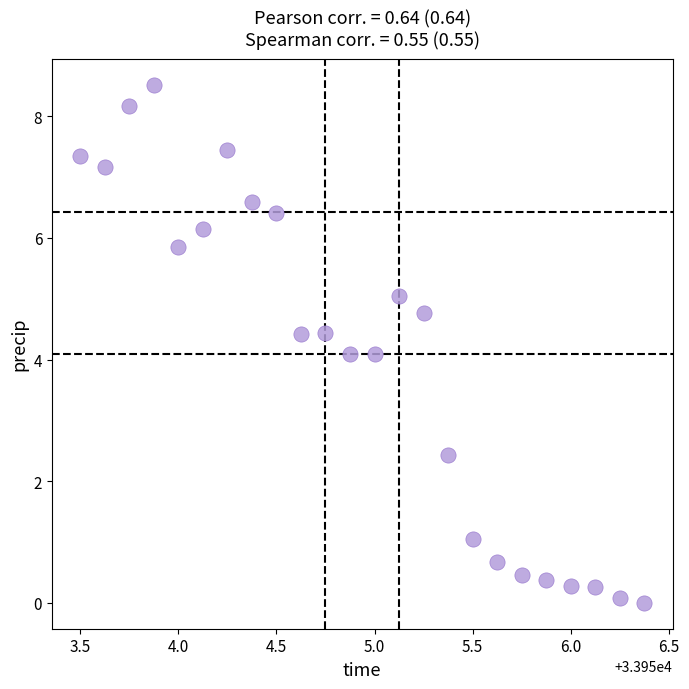

What is the range of Y values (max minus min)?

8.5